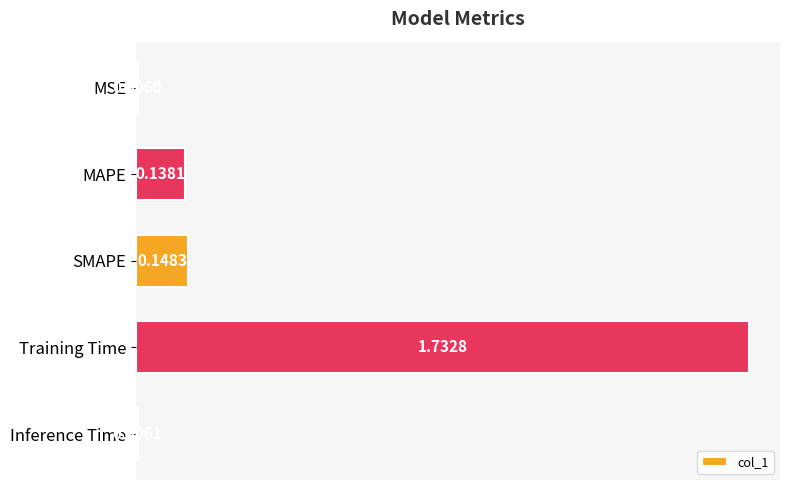

Where is the data nearest to the value 0?

MSE